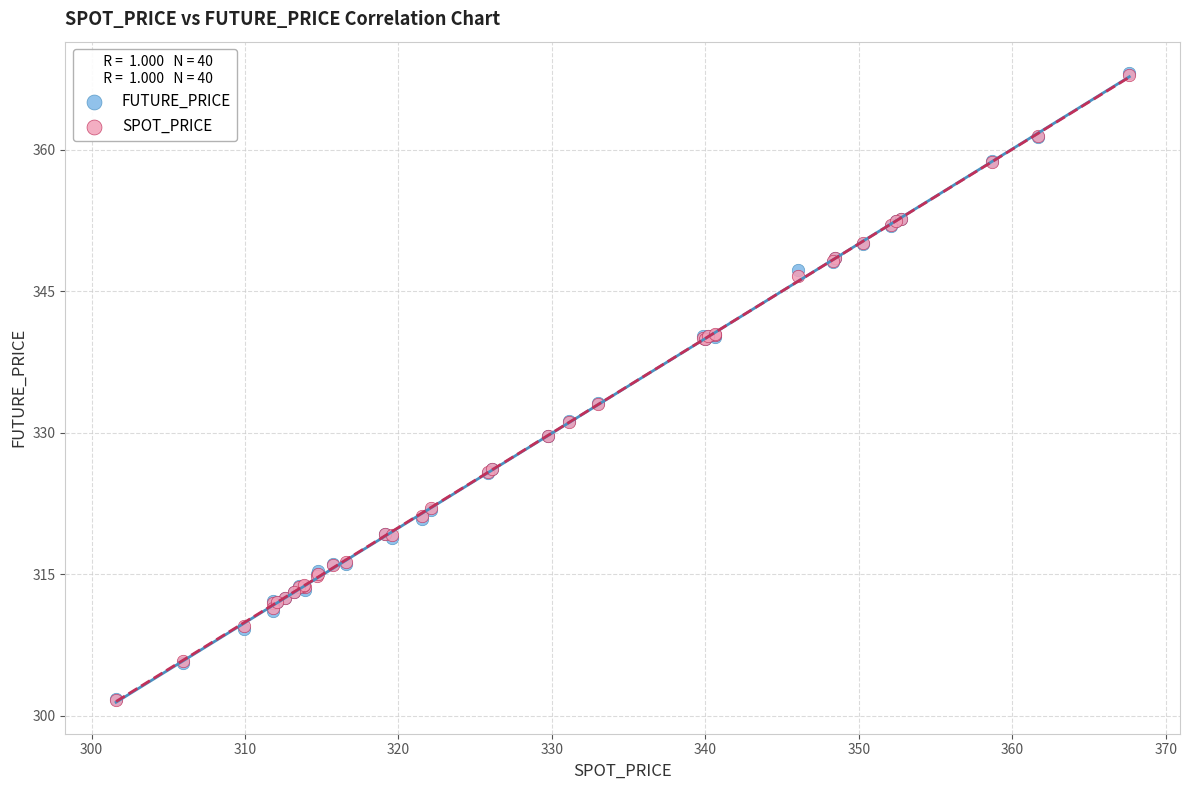

What are all the series names shown in the legend?

FUTURE_PRICE, SPOT_PRICE